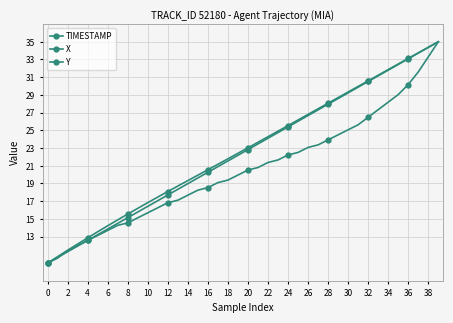

At which category is the sum across all series the highest?

39